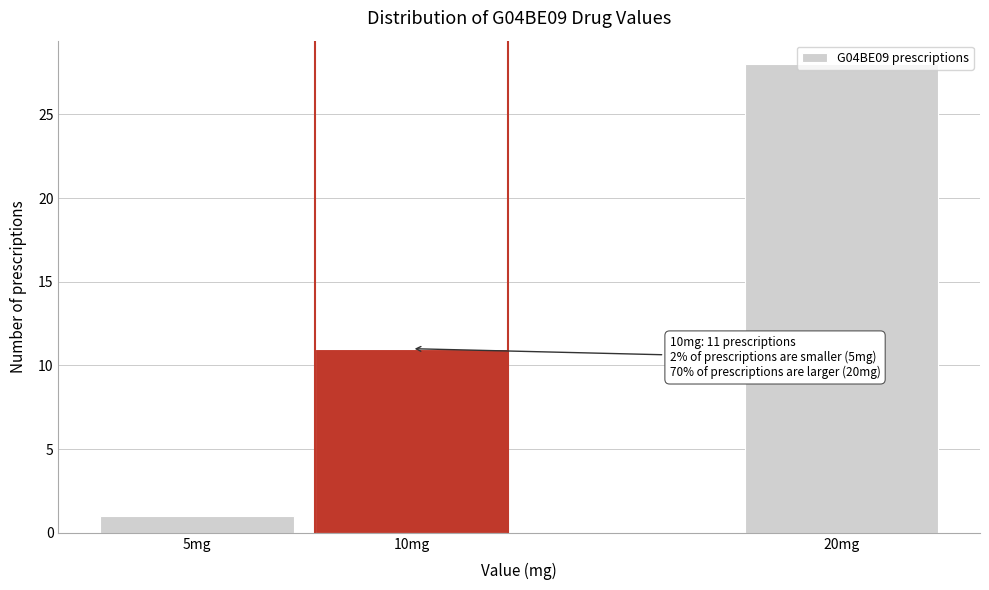

List the labels in order of value, largest first.

20mg, 10mg, 5mg